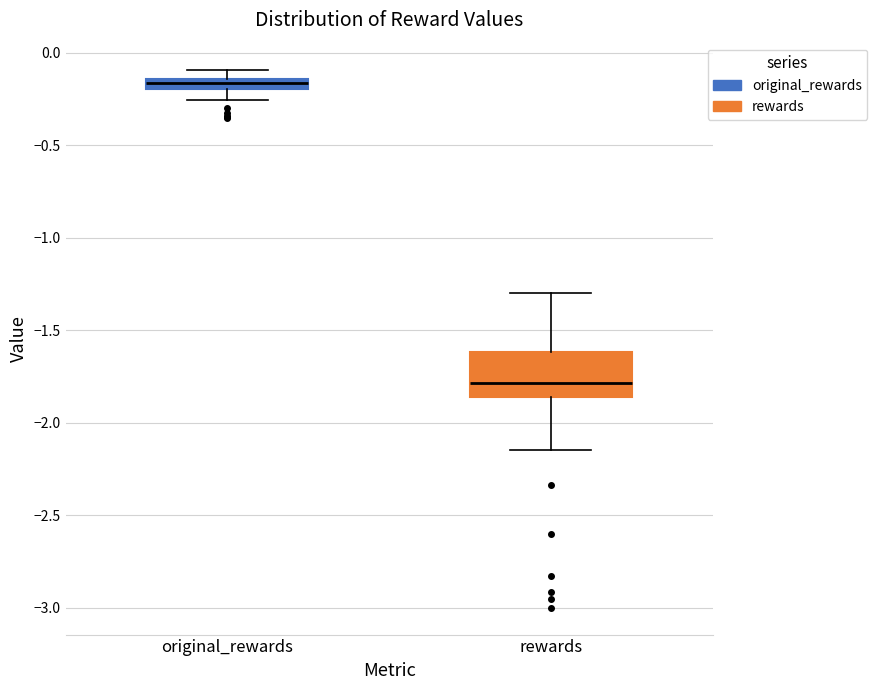

Where does the median line of the box for rewards sit on the y-axis? The values are not printed on the chart, so give them approximately, as read against the axis.

-1.80